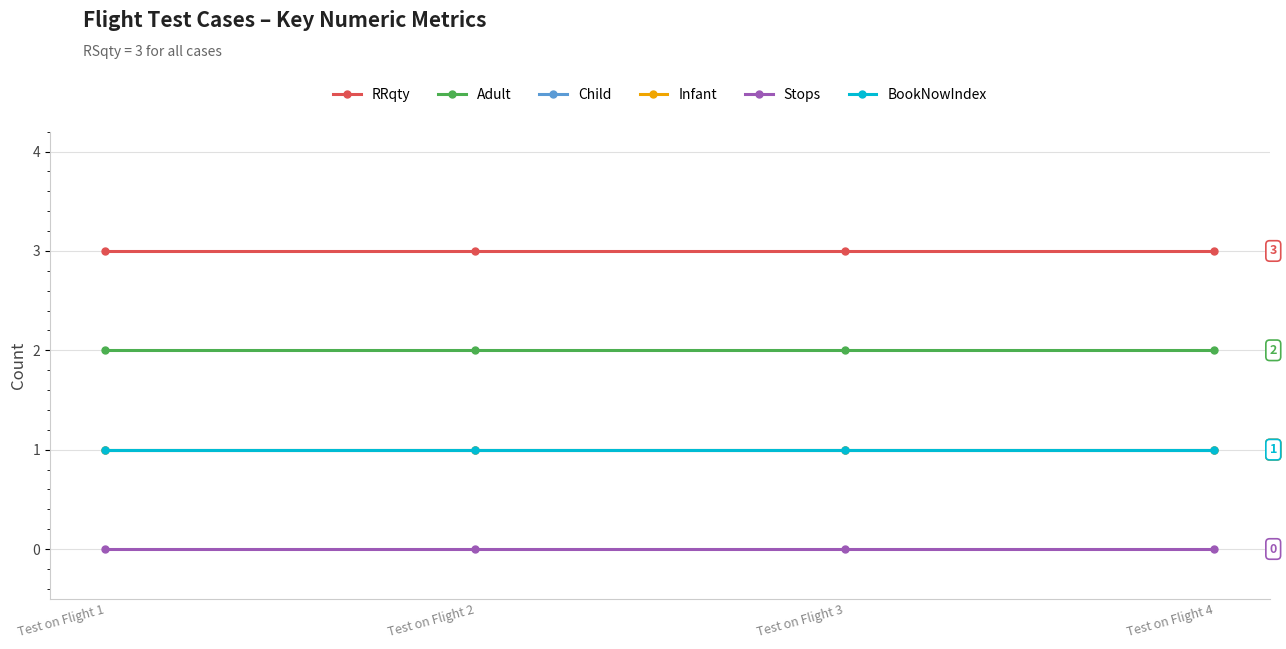

List the labels in order of BookNowIndex value, smallest first.

Test on Flight 1, Test on Flight 2, Test on Flight 3, Test on Flight 4